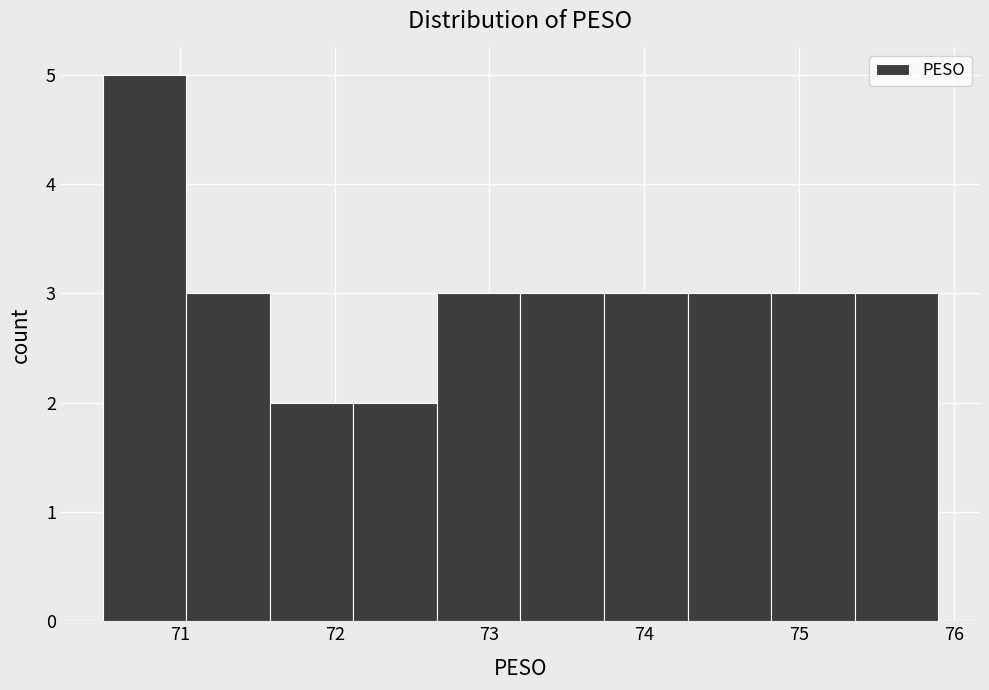

Reading left to right, transcribe this chart: for each bar, give the range it covers on the x-axis and its height. Neither the bar edges nor the heights are printed on the chart, so give them approximately, as read against the axes.

70.50 to 71.04: 5
71.04 to 71.58: 3
71.58 to 72.12: 2
72.12 to 72.66: 2
72.66 to 73.20: 3
73.20 to 73.74: 3
73.74 to 74.28: 3
74.28 to 74.82: 3
74.82 to 75.36: 3
75.36 to 75.90: 3